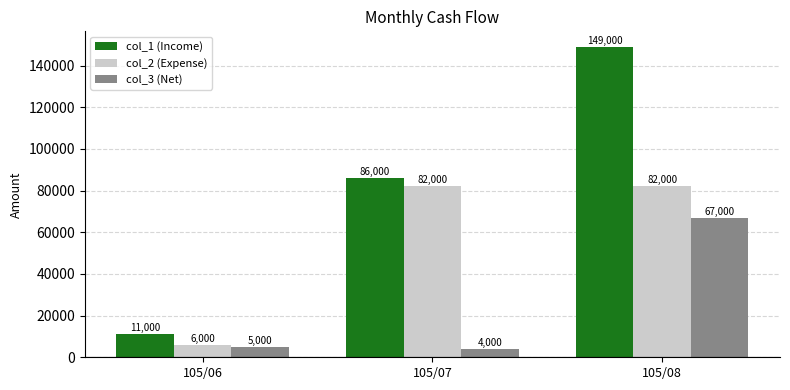

Reading right to left, extract all data points from this chart.

col_1 (Income): 105/08=149000	105/07=86000	105/06=11000
col_2 (Expense): 105/08=82000	105/07=82000	105/06=6000
col_3 (Net): 105/08=67000	105/07=4000	105/06=5000